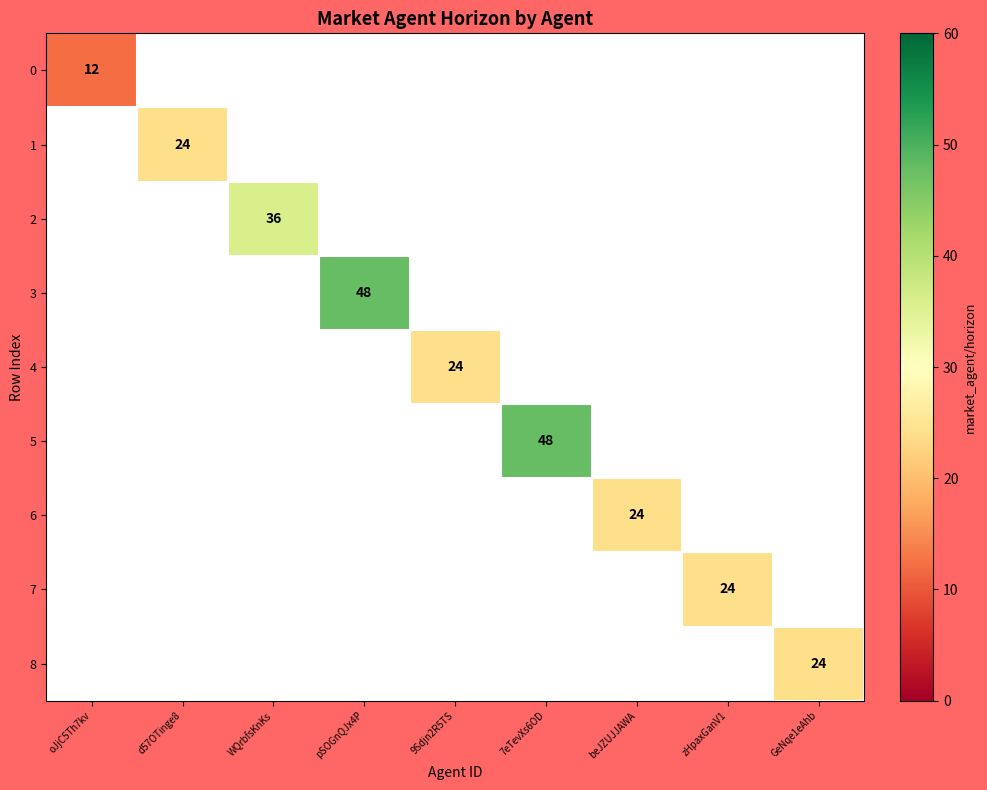

True or false: 8 has a value of 31 at GeNqe1eAhb.

False